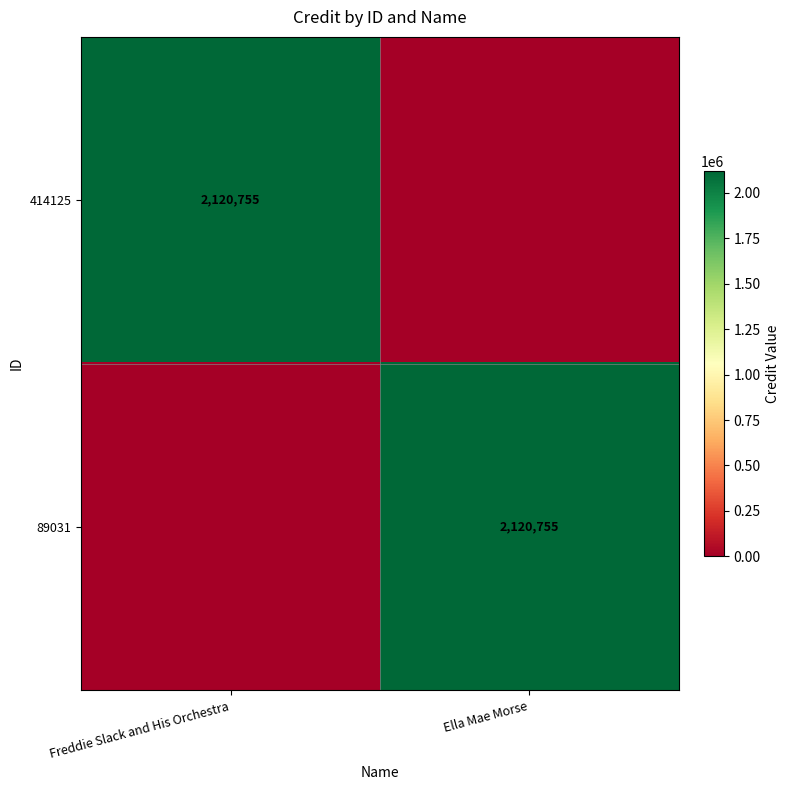

What is the spread (max minus min) of values at Freddie Slack and His Orchestra?

2120755